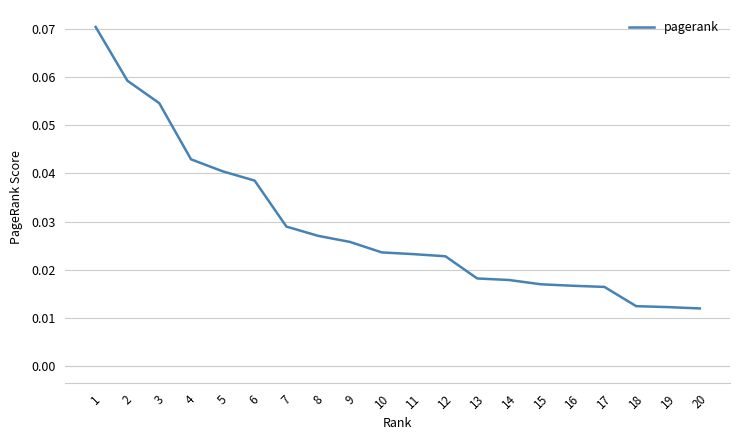

Does the chart have visible grid lines?

Yes